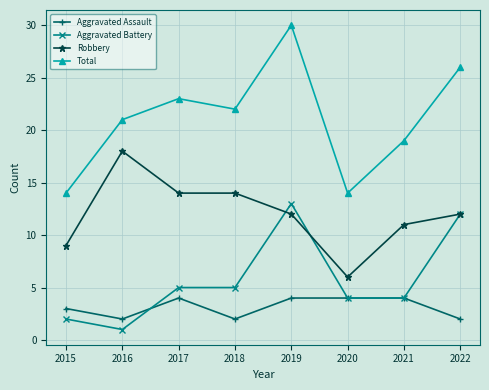

Which category has the lowest value in the Aggravated Battery series?

2016